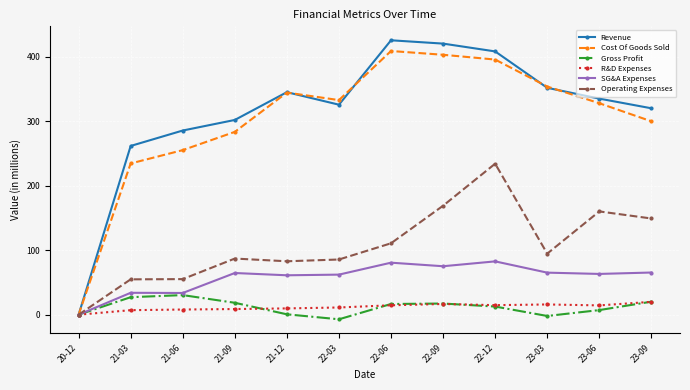

Does the chart display data point markers on the line(s)?

Yes